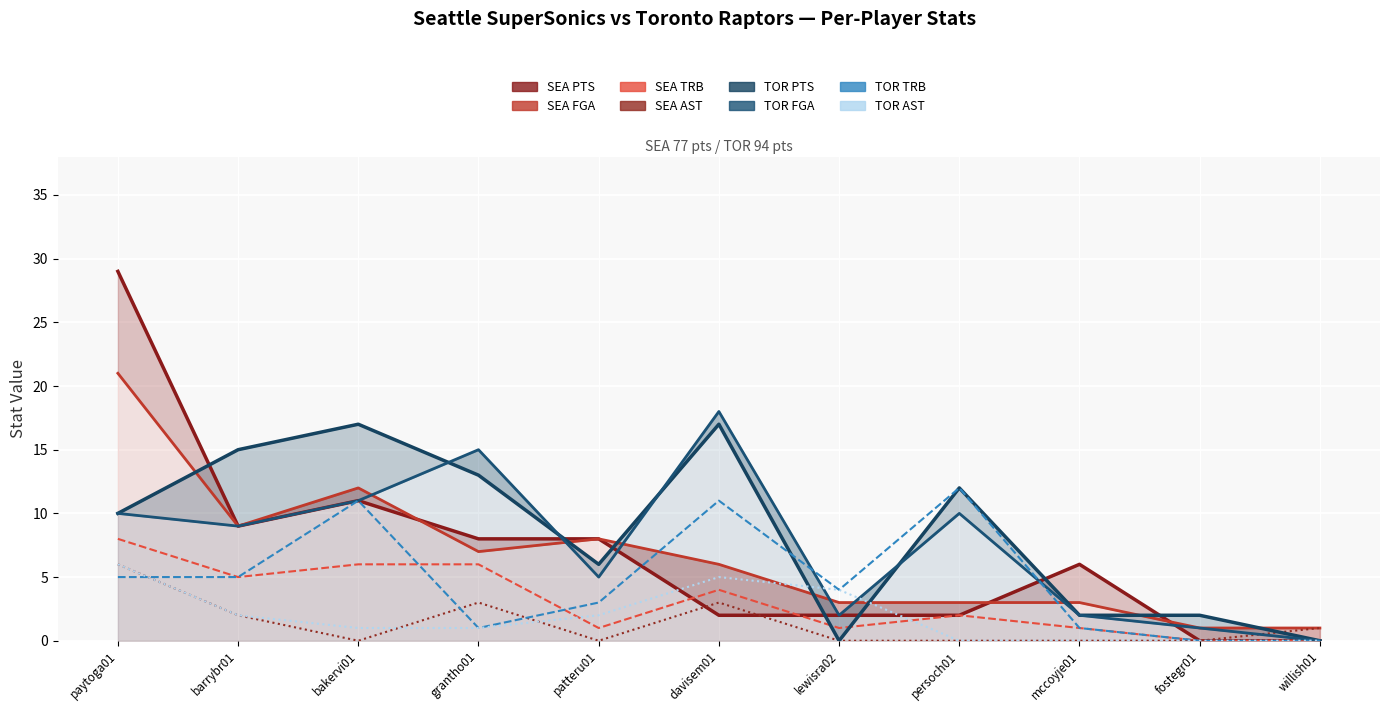

True or false: SEA PTS has more than 2 points higher than both neighbors.

False